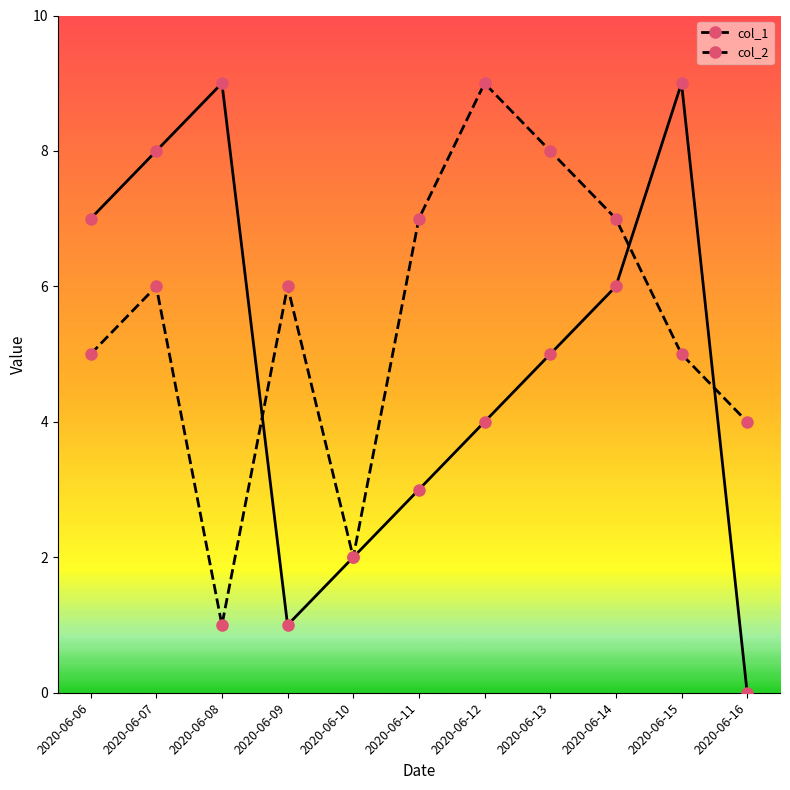

Does the chart have visible grid lines?

No